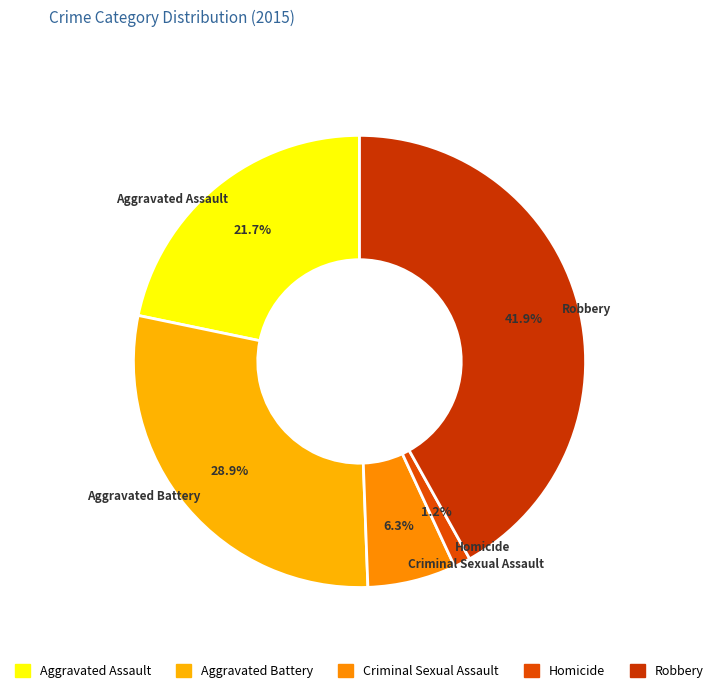

How much of the chart is everything except Homicide?

98.8%